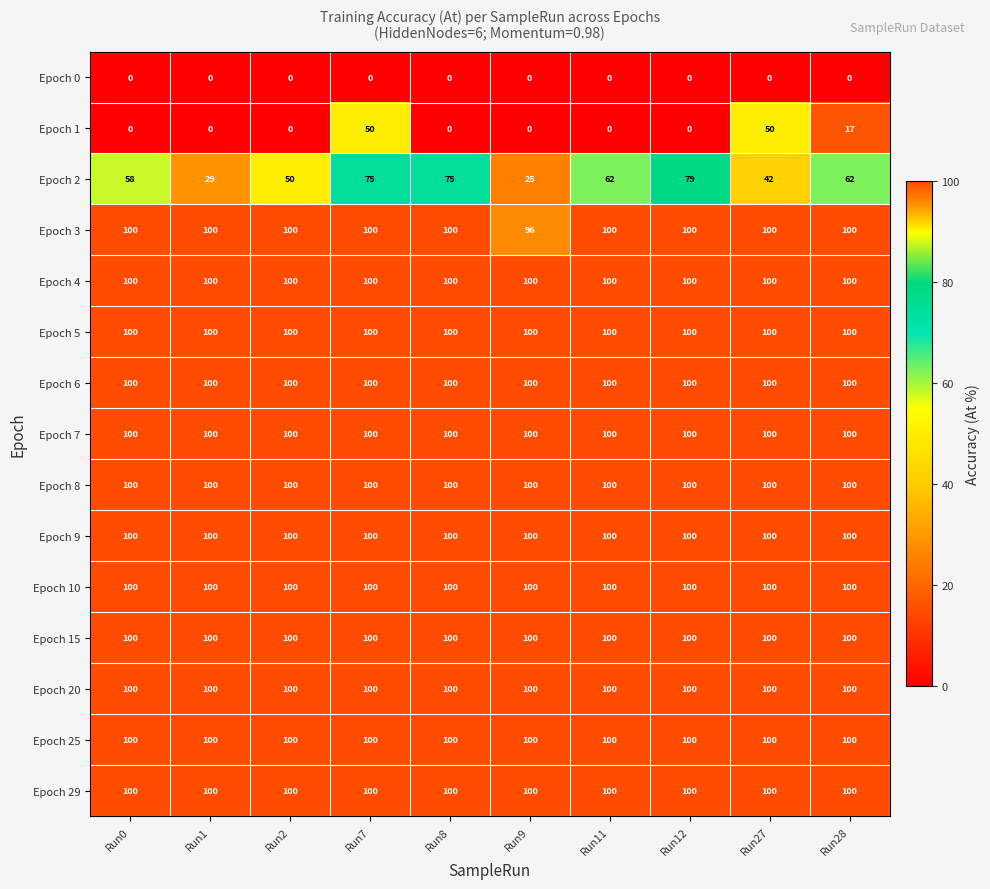

Read the Epoch 25 value at Run1.

100